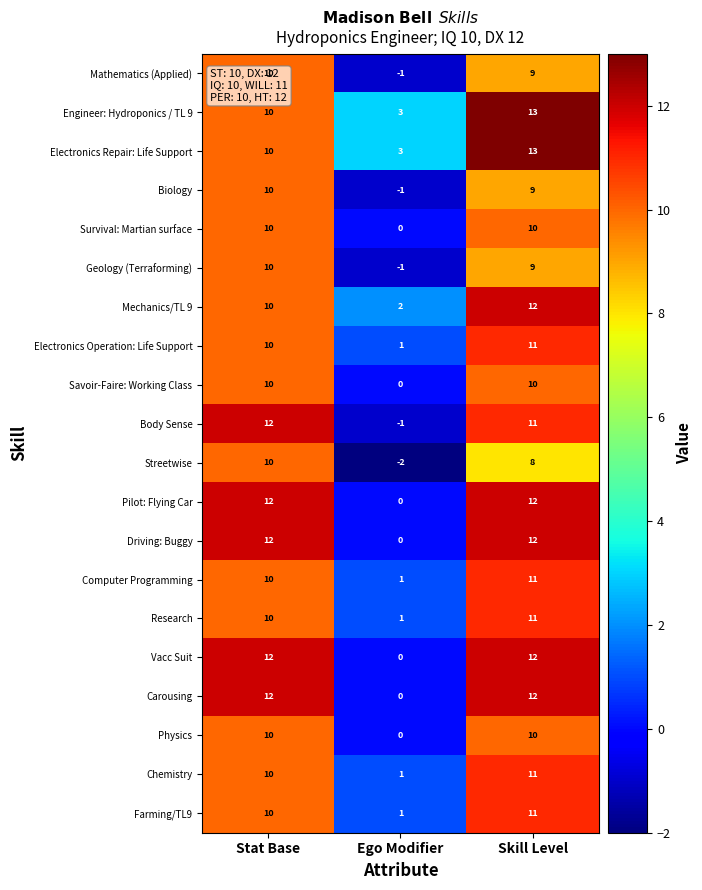

List the labels in order of Engineer: Hydroponics / TL 9 value, largest first.

Skill Level, Stat Base, Ego Modifier